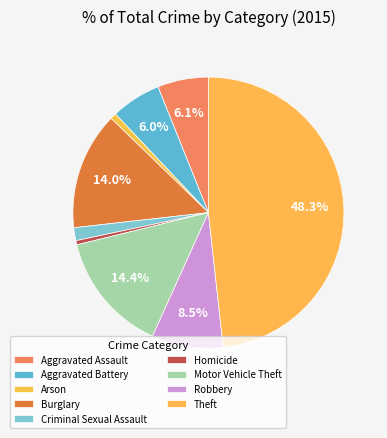

To the nearest percent, what is the combined percentage of Motor Vehicle Theft and Aggravated Battery?

20%